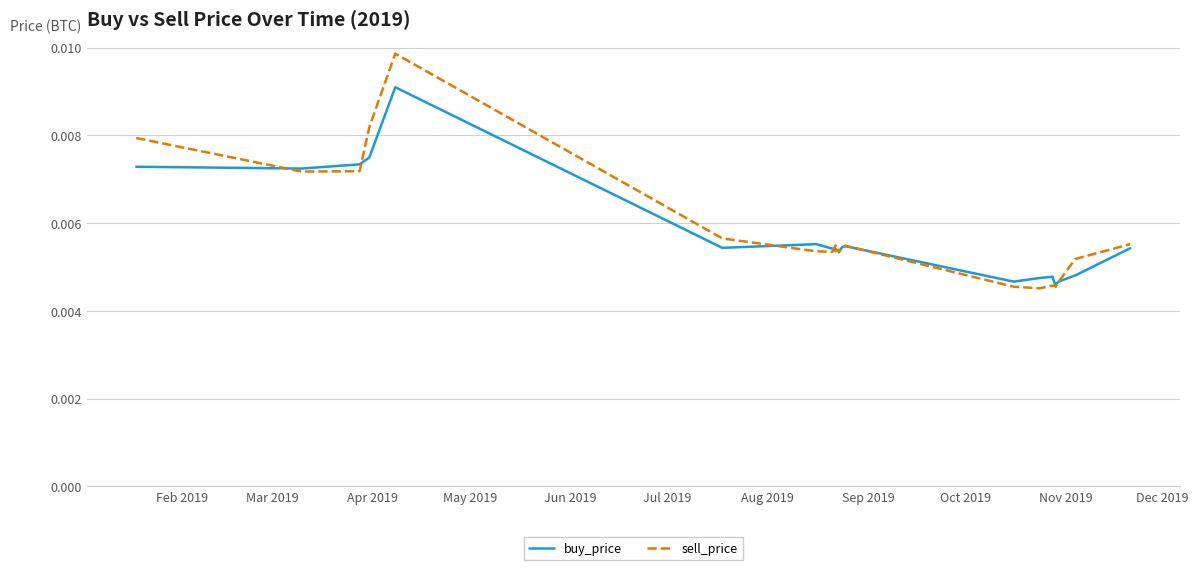

True or false: sell_price has more than 0 interior local peaks.

True